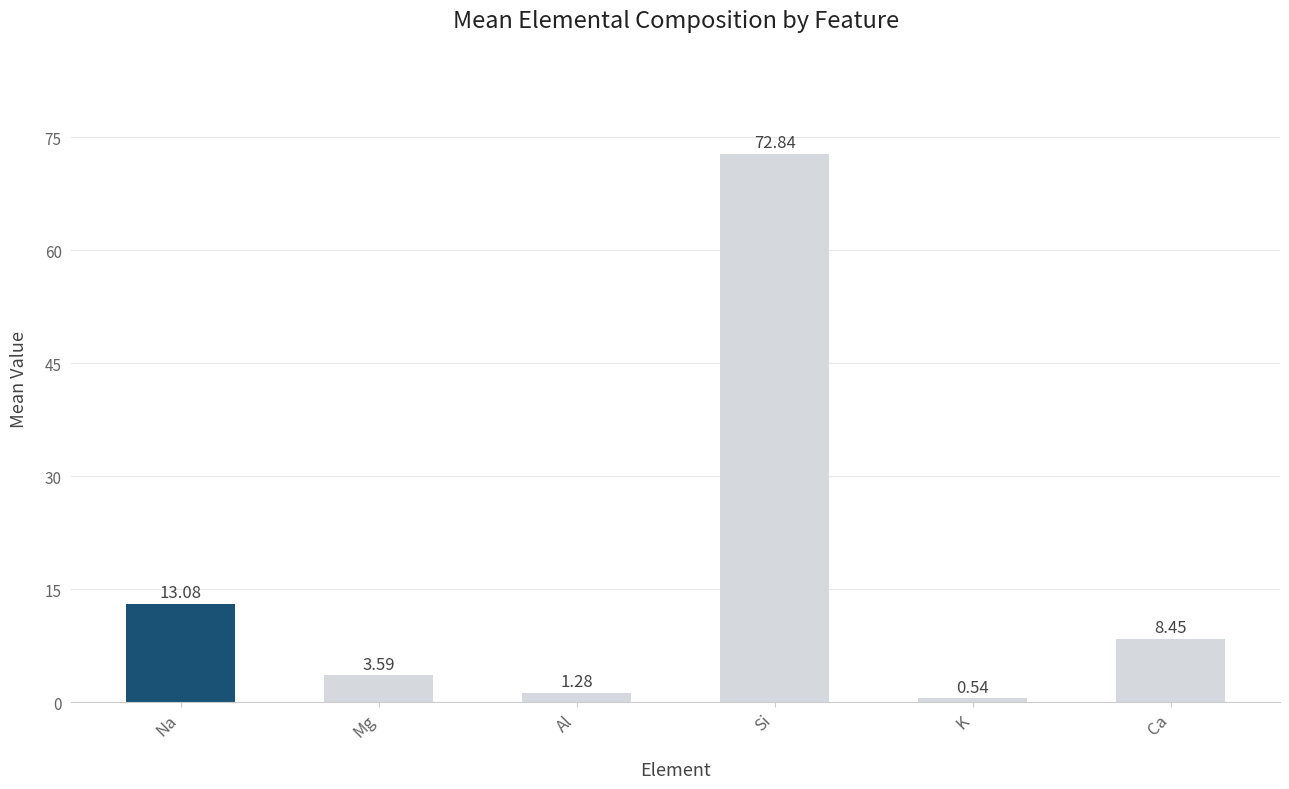

Count the number of values greater than 8.

3